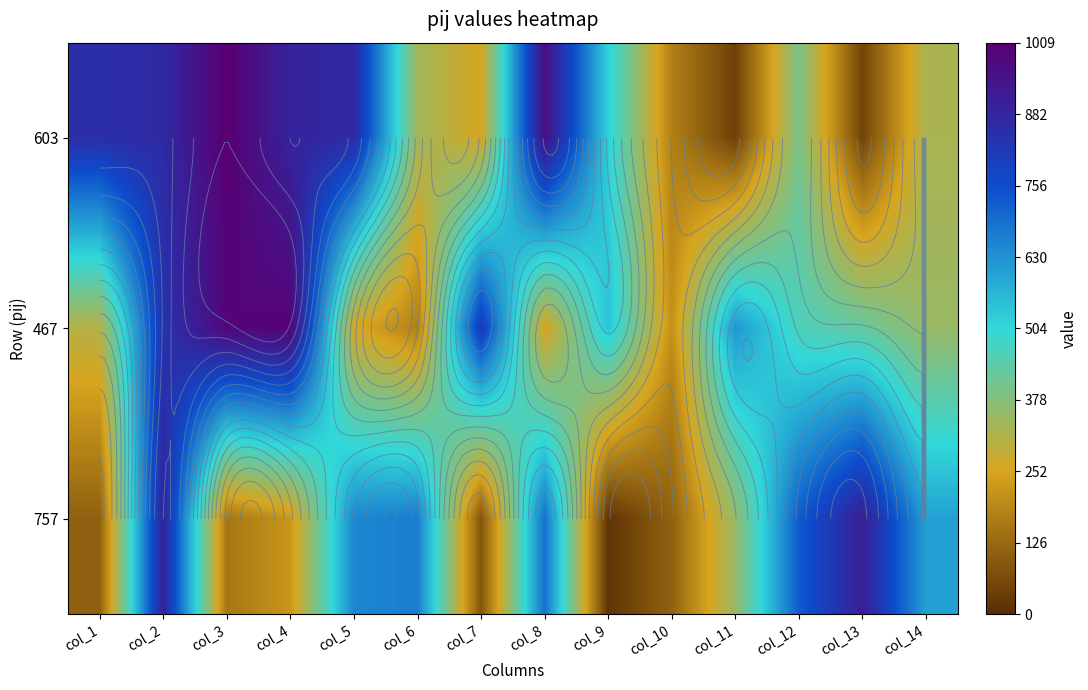

List the series in order of their peak value, lowest first.

757, 467, 603